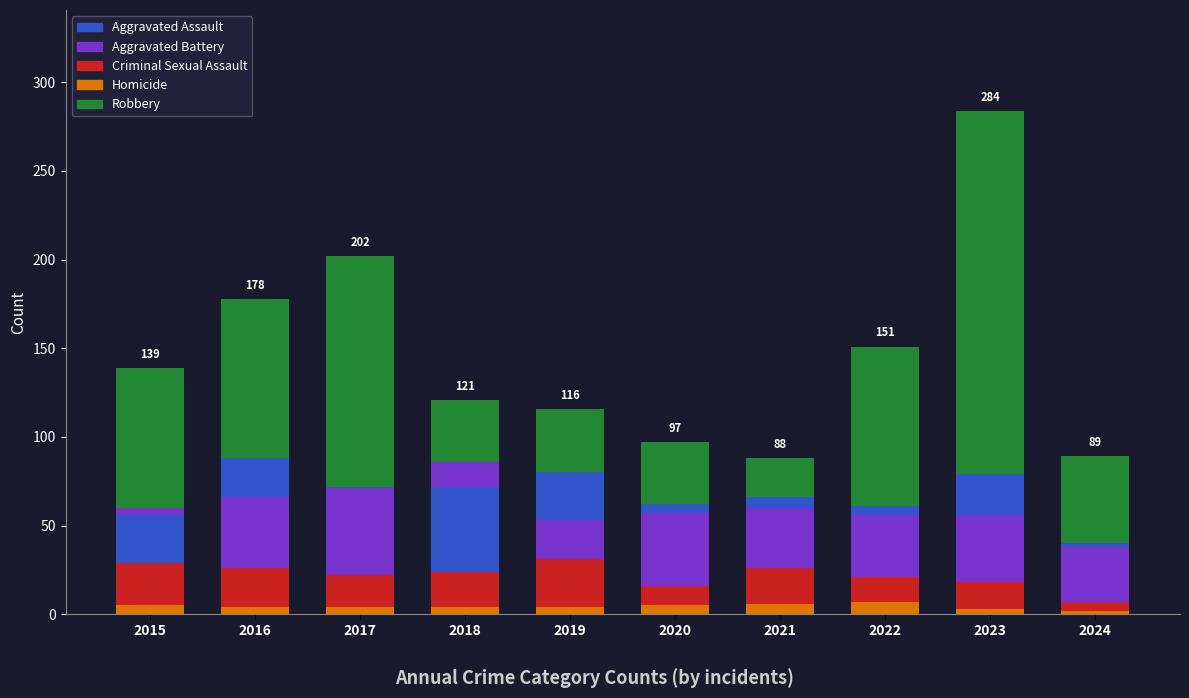

Rank the series by their maximum value, from lowest to highest.

Homicide, Criminal Sexual Assault, Aggravated Battery, Aggravated Assault, Robbery